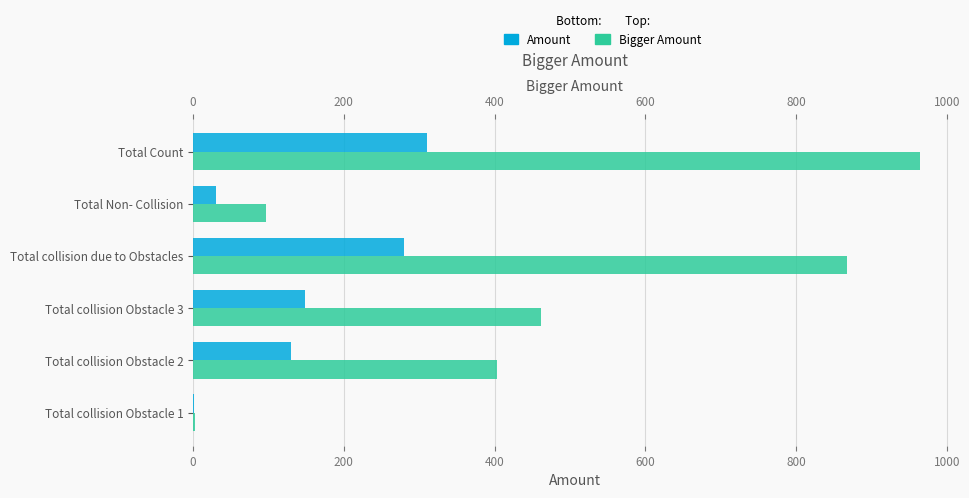

True or false: Bigger Amount has a value of 144.4 at Total collision Obstacle 2.

False